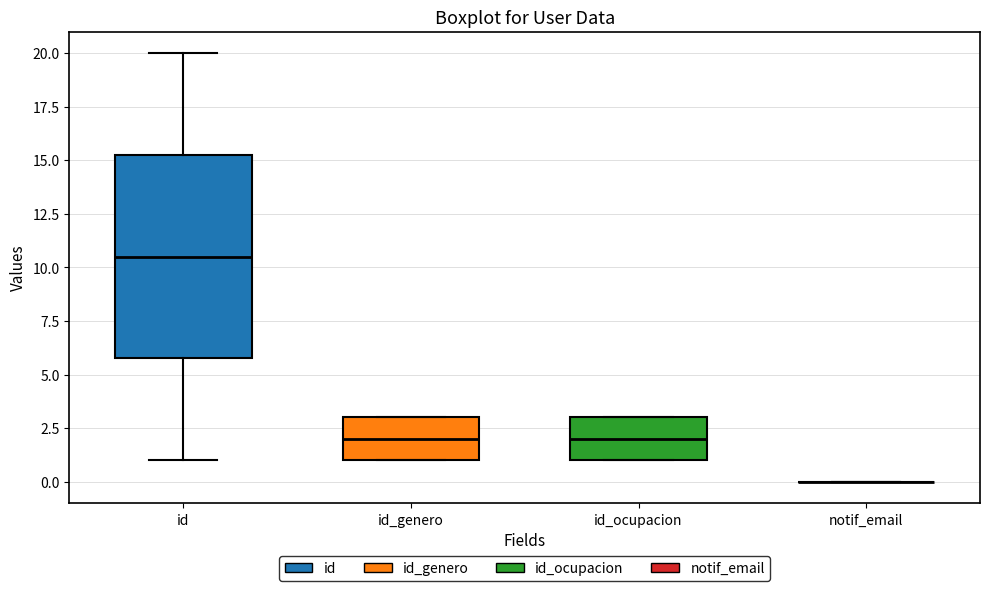

Reading left to right, transcribe this box plot: for each box, give where its median line is, the range the box spans, and where its two whiskers end, as read against the y-axis. The values are not printed on the chart, so give them approximately, as read against the axis.

id: median 10.5, box 6.0 to 15.5, whiskers 1.0 to 20.0
id_genero: median 2.0, box 1.0 to 3.0, whiskers 1.0 to 3.0
id_ocupacion: median 2.0, box 1.0 to 3.0, whiskers 1.0 to 3.0
notif_email: box collapsed to a line at 0.0, whiskers 0.0 to 0.0